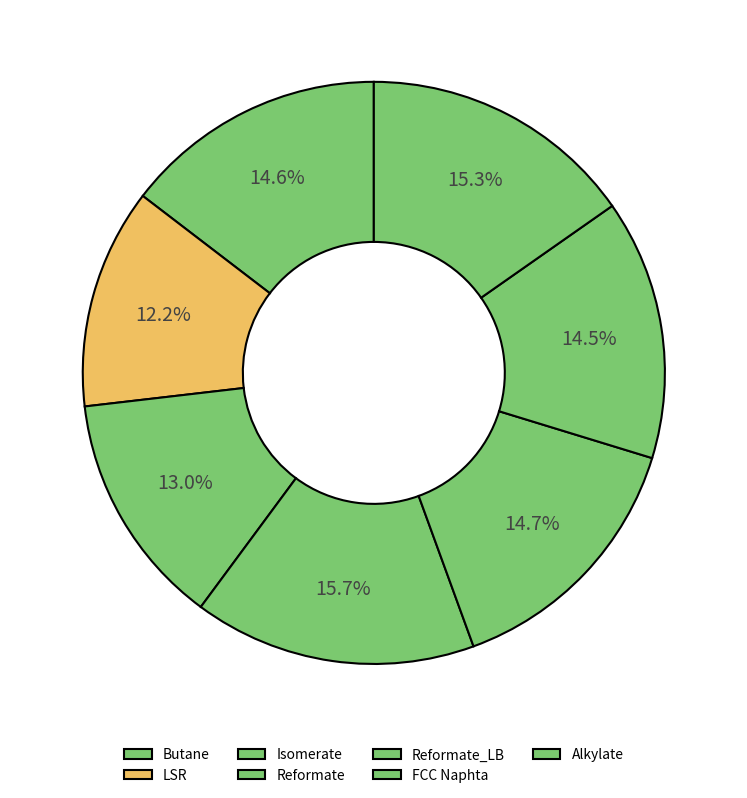

How many slices are in this pie chart?

7